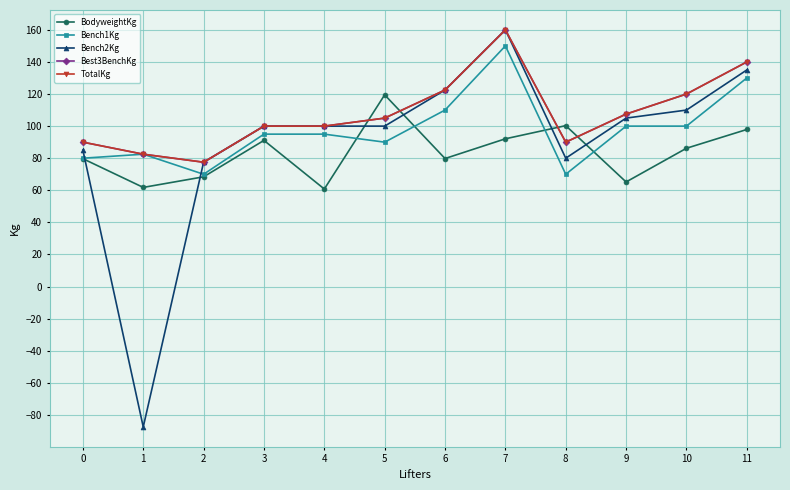

The value of Best3BenchKg at 1 is 116.3. True or false?

False